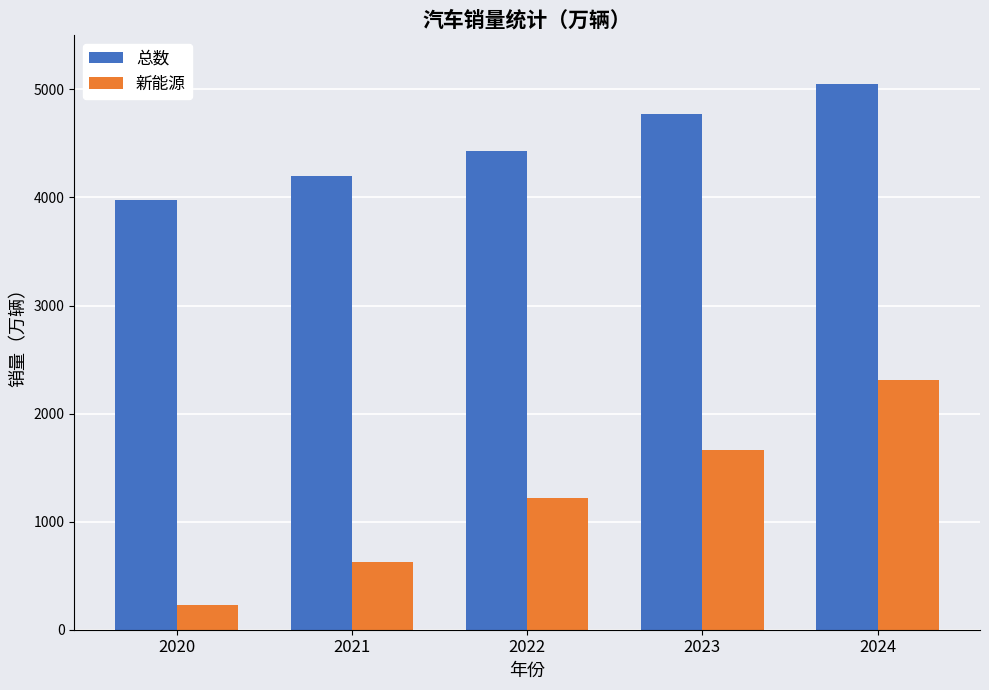

How many bars are there in each group?

2